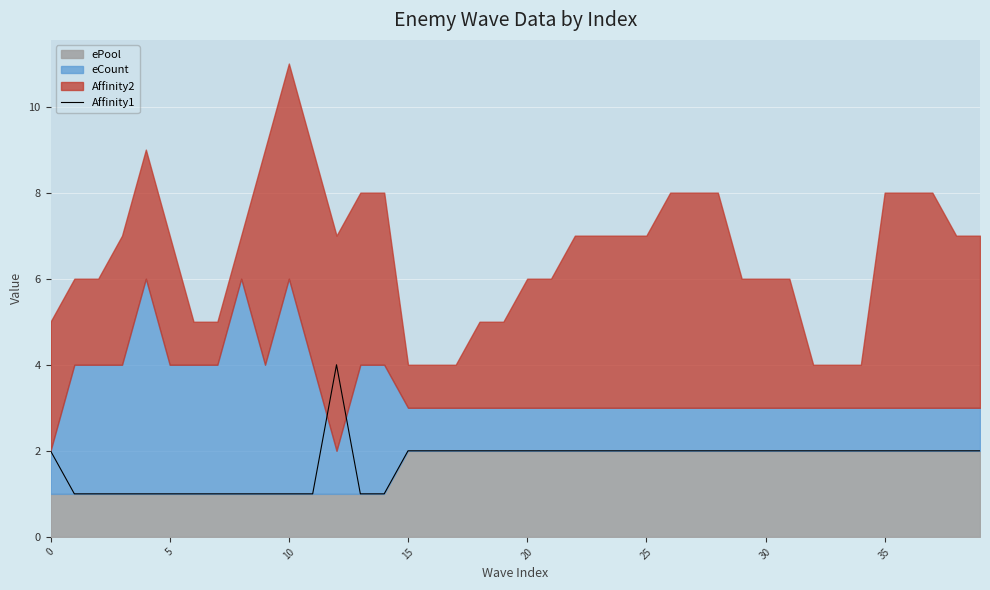

What is the label of the 40th point from the left?

39